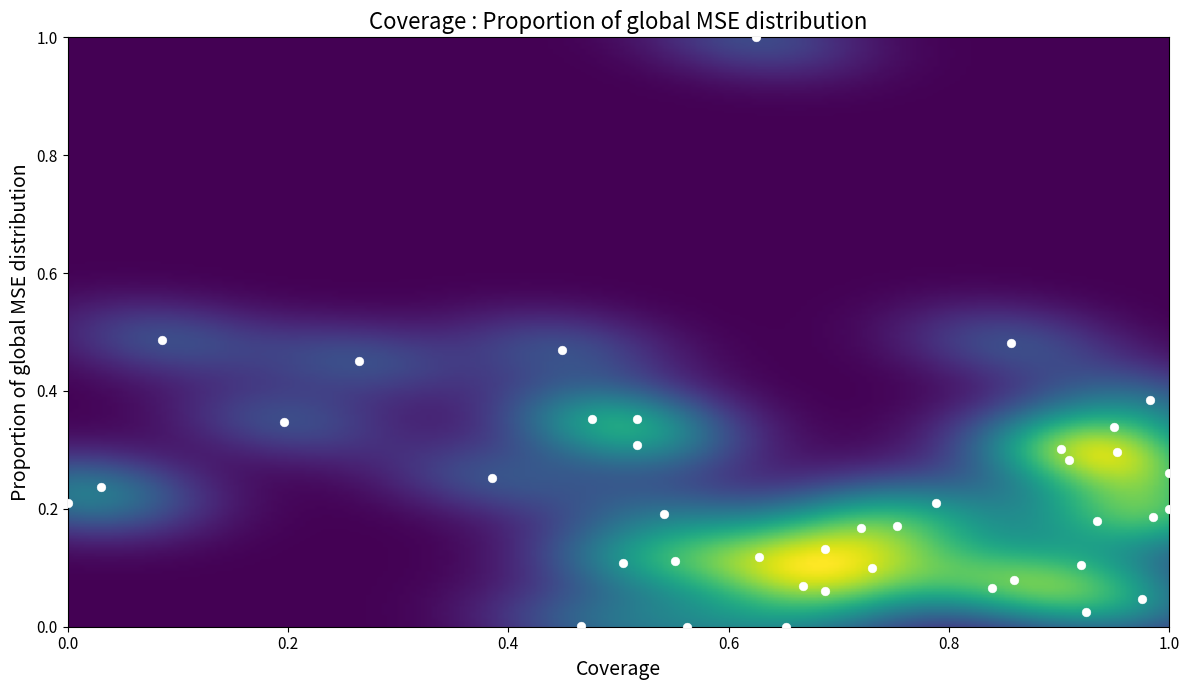

What is the range of Y values (max minus min)?

1.0